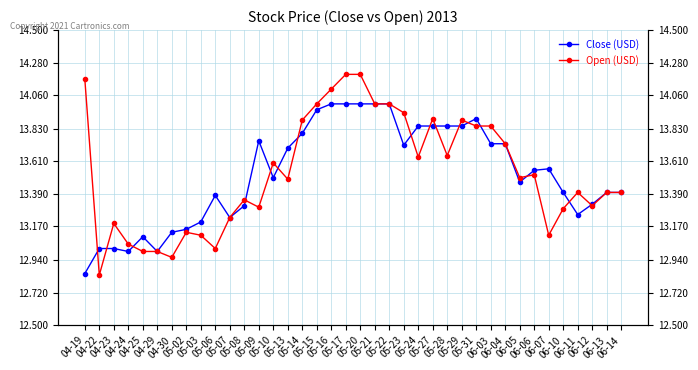

At which label is Open (USD) closest to 13?

04-25